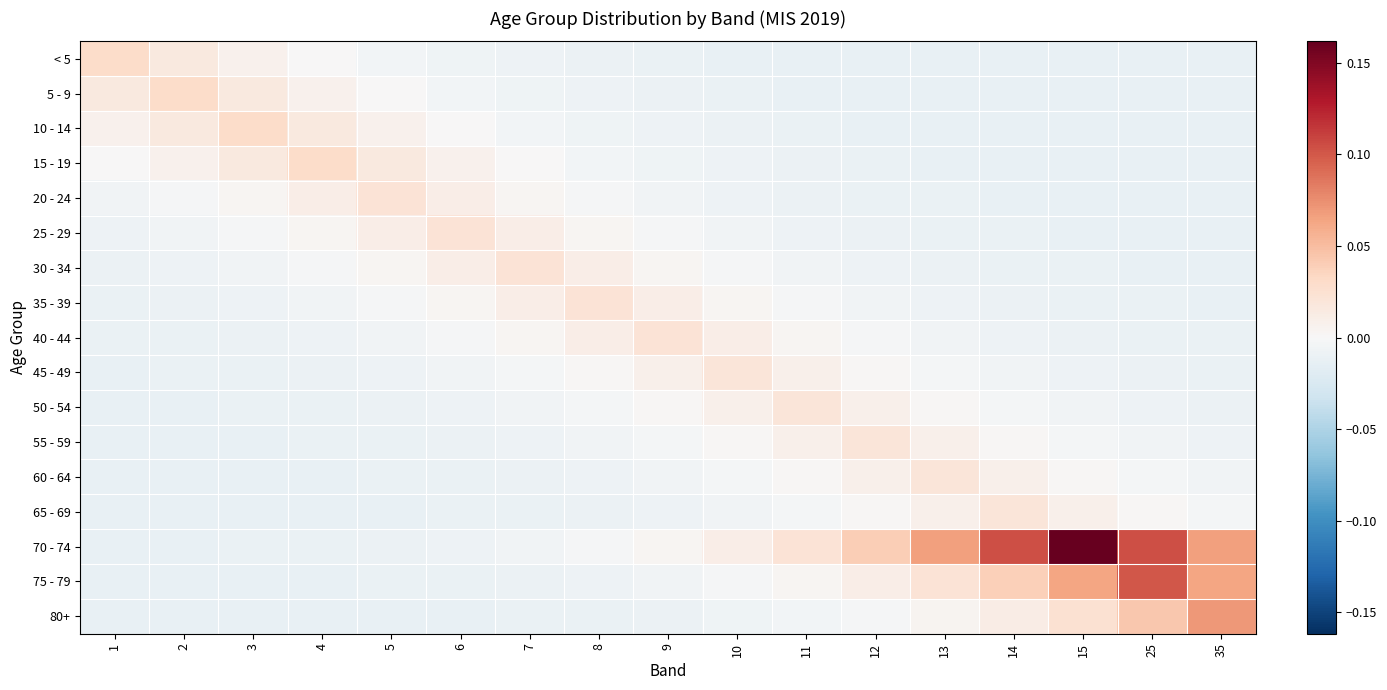

At which category is the sum across all series the highest?

15